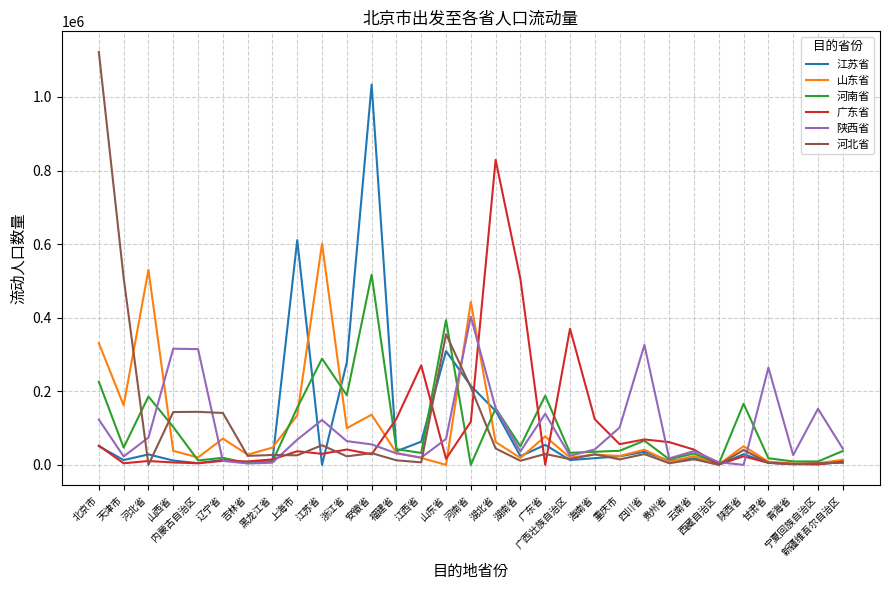

How many intersections are there between 江苏省 and 陕西省?

6